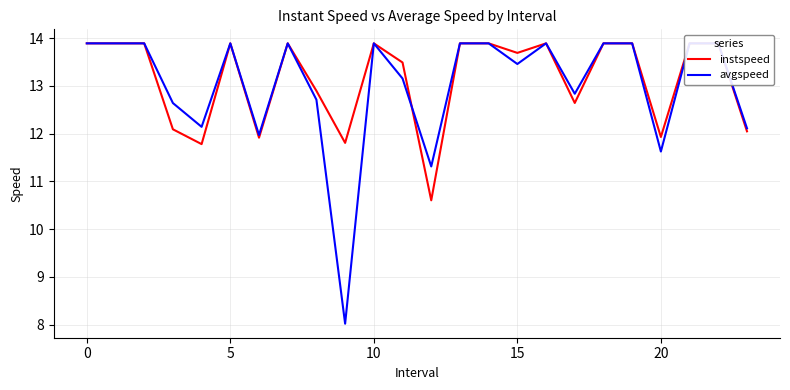

Which series has the largest range (max minus min)?

avgspeed